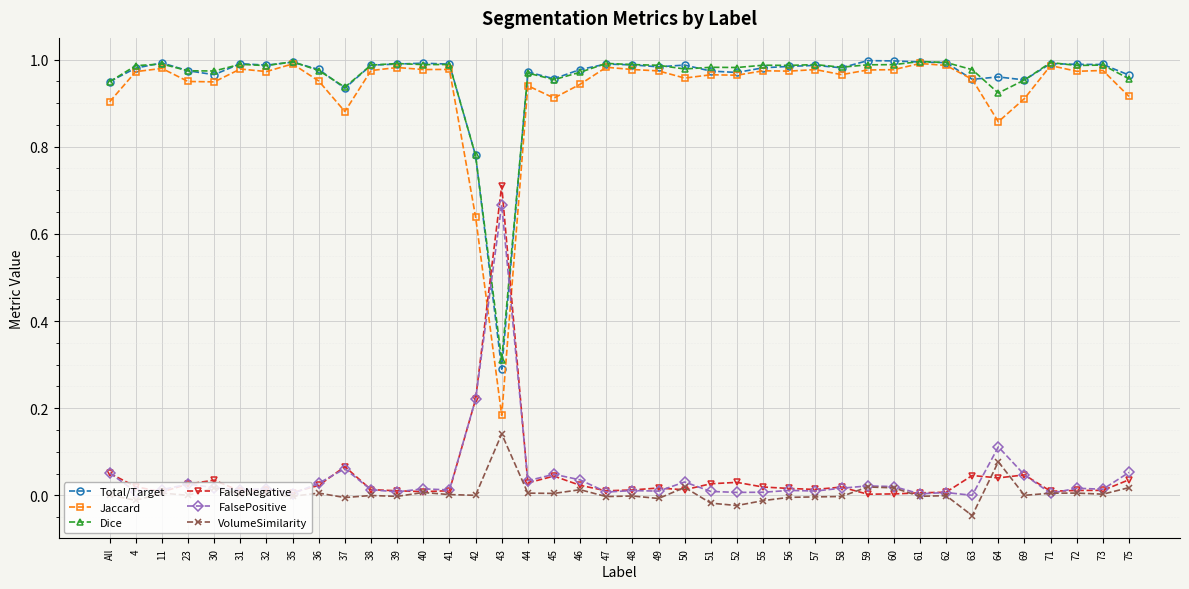

Which category has the lowest value in the Total/Target series?

43